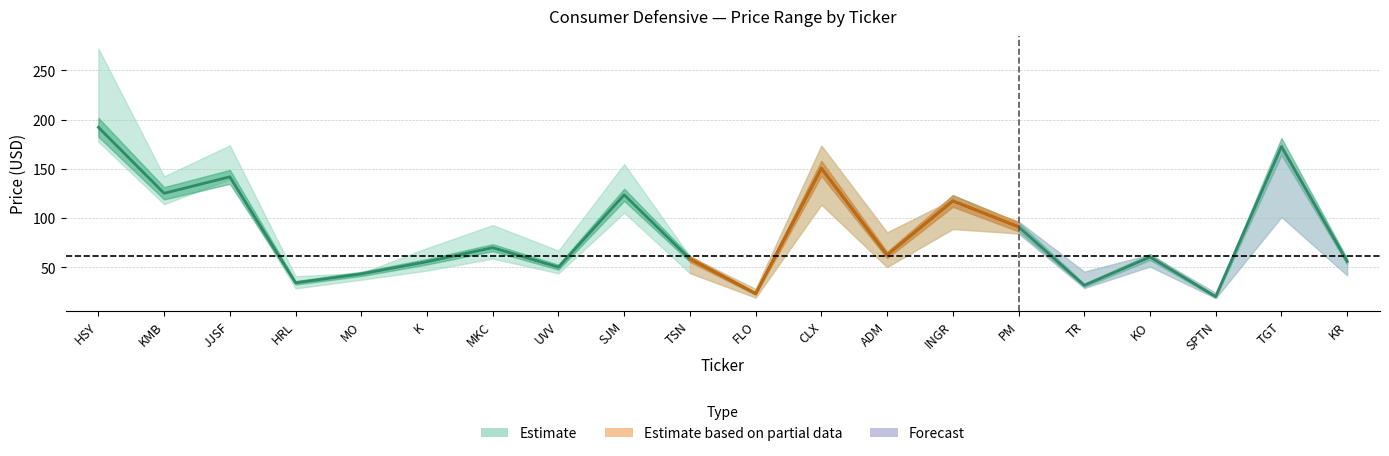

What is the greatest value displayed?

192.3